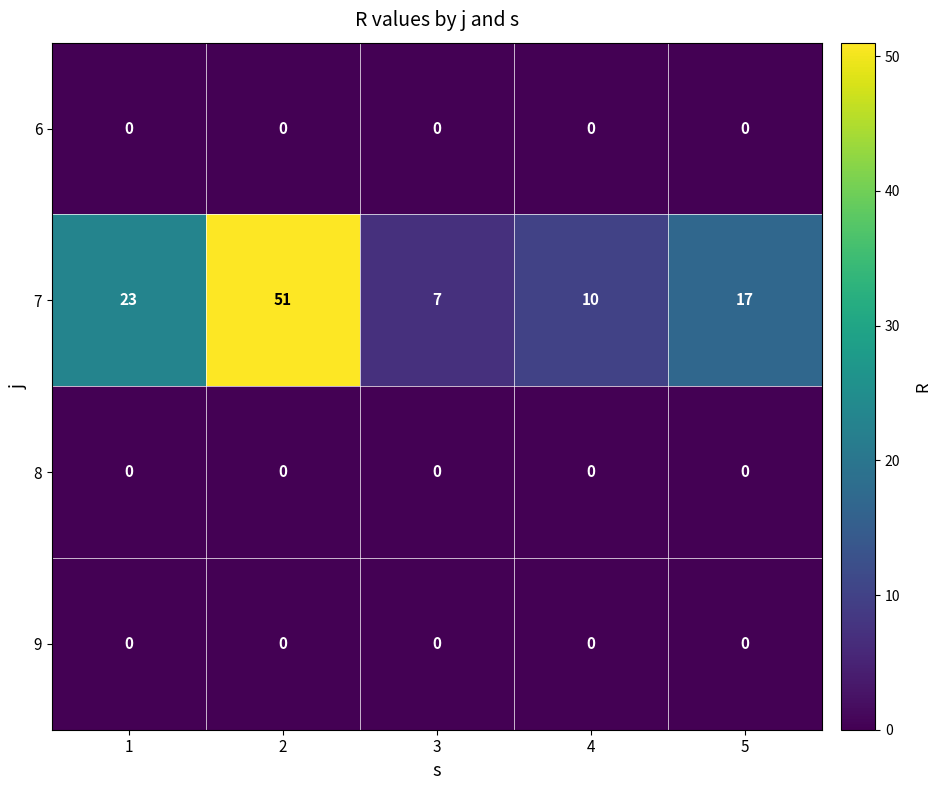

The 7 series shows 26 at 2. True or false?

False